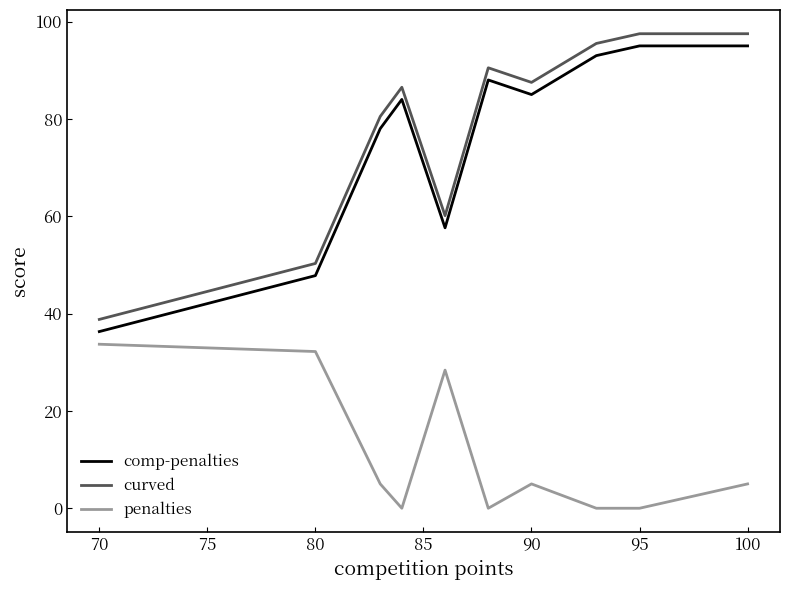

In comp-penalties, how many points are lower than both neighbors (excluding endpoints)?

2